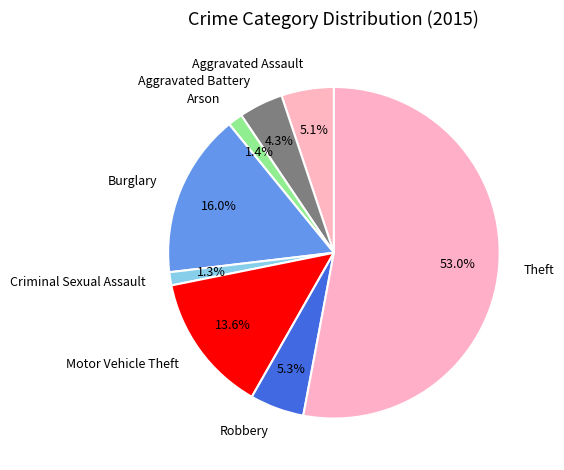

To the nearest percent, what portion does Criminal Sexual Assault represent?

1%